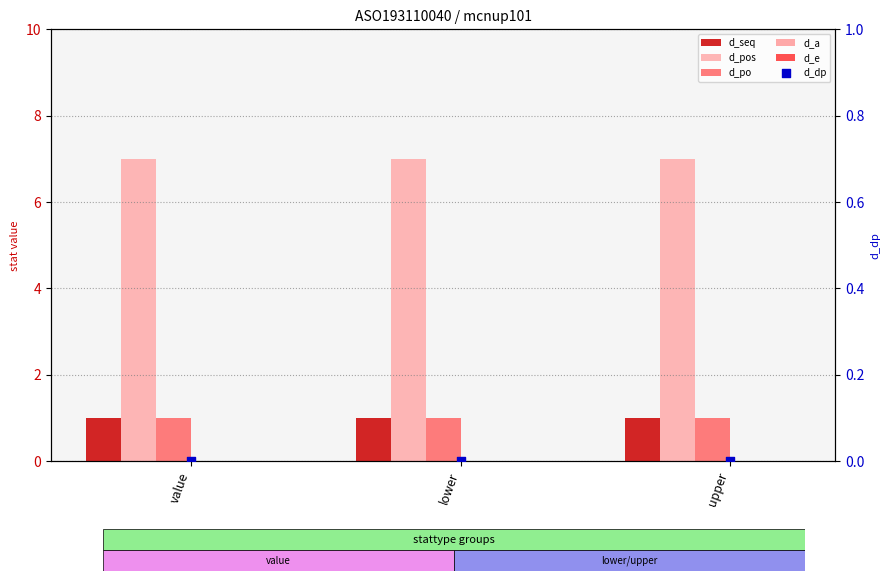

At how many categories does at least one series exceed 0?

3